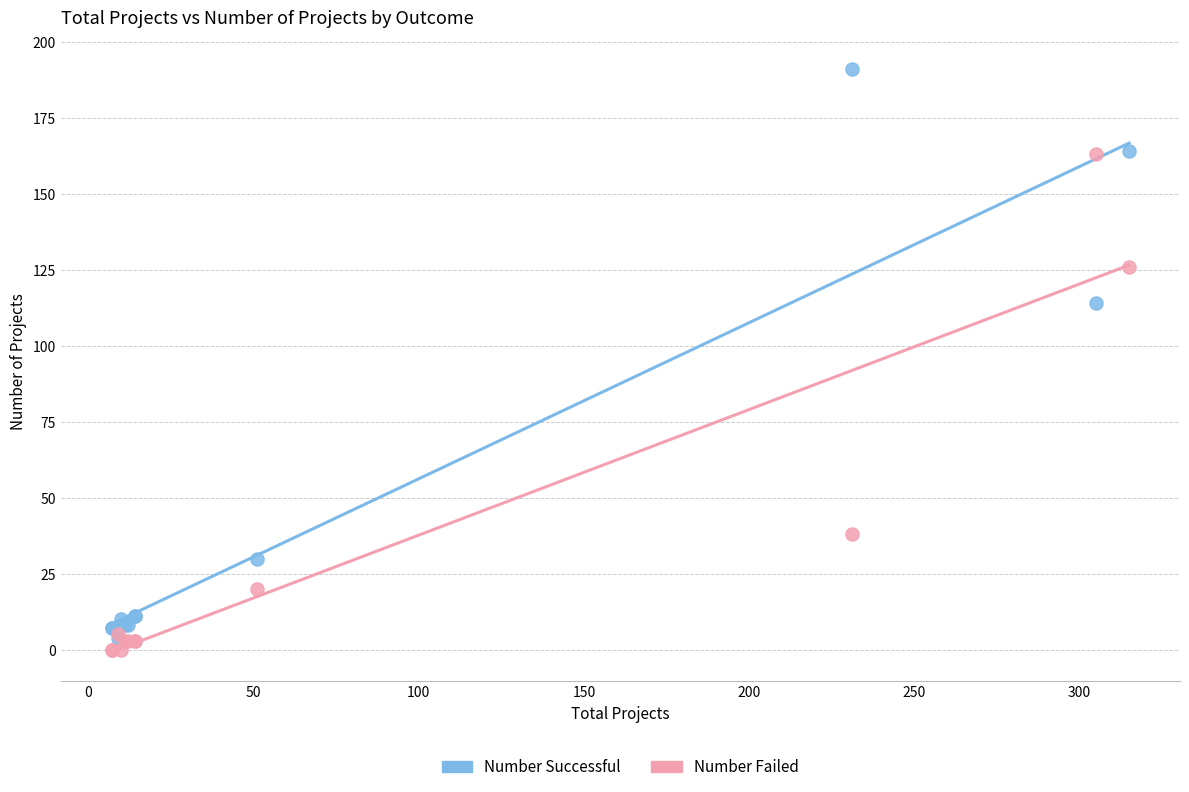

In the Number Failed series, what Y value is closest to 81?

38